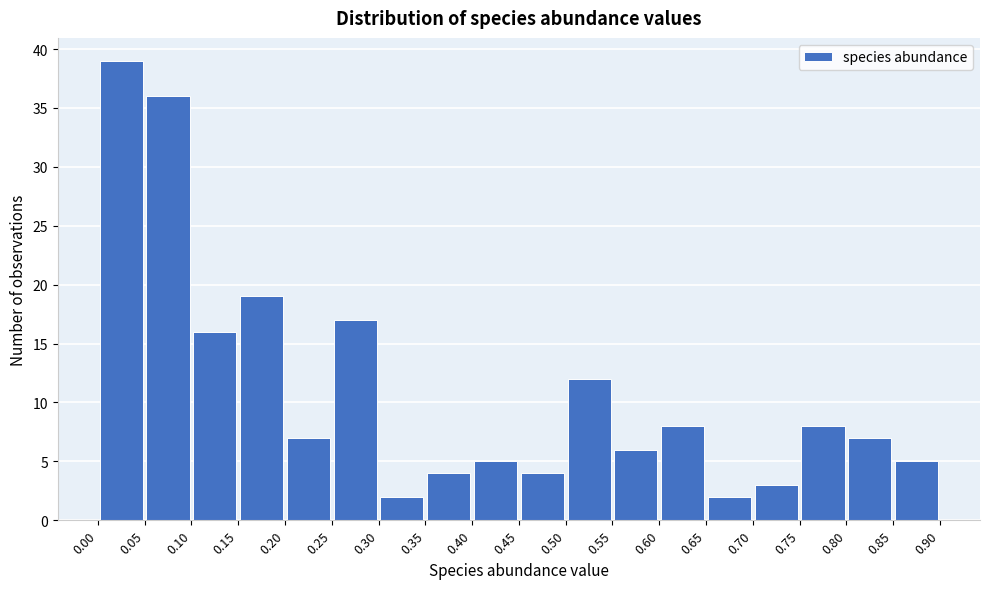

Reading left to right, list every bar in this chart as the range it spans on the x-axis followed by its height. The values are not printed on the chart, so give them approximately, as read against the axis.

0.00 to 0.05: 39
0.05 to 0.10: 36
0.10 to 0.15: 16
0.15 to 0.20: 19
0.20 to 0.25: 7
0.25 to 0.30: 17
0.30 to 0.35: 2
0.35 to 0.40: 4
0.40 to 0.45: 5
0.45 to 0.50: 4
0.50 to 0.55: 12
0.55 to 0.60: 6
0.60 to 0.65: 8
0.65 to 0.70: 2
0.70 to 0.75: 3
0.75 to 0.80: 8
0.80 to 0.85: 7
0.85 to 0.90: 5